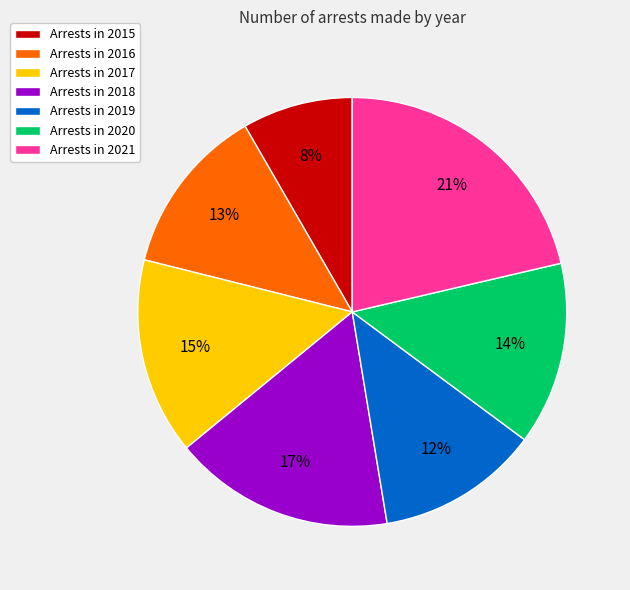

Which category has the smallest portion of the pie?

Arrests in 2015